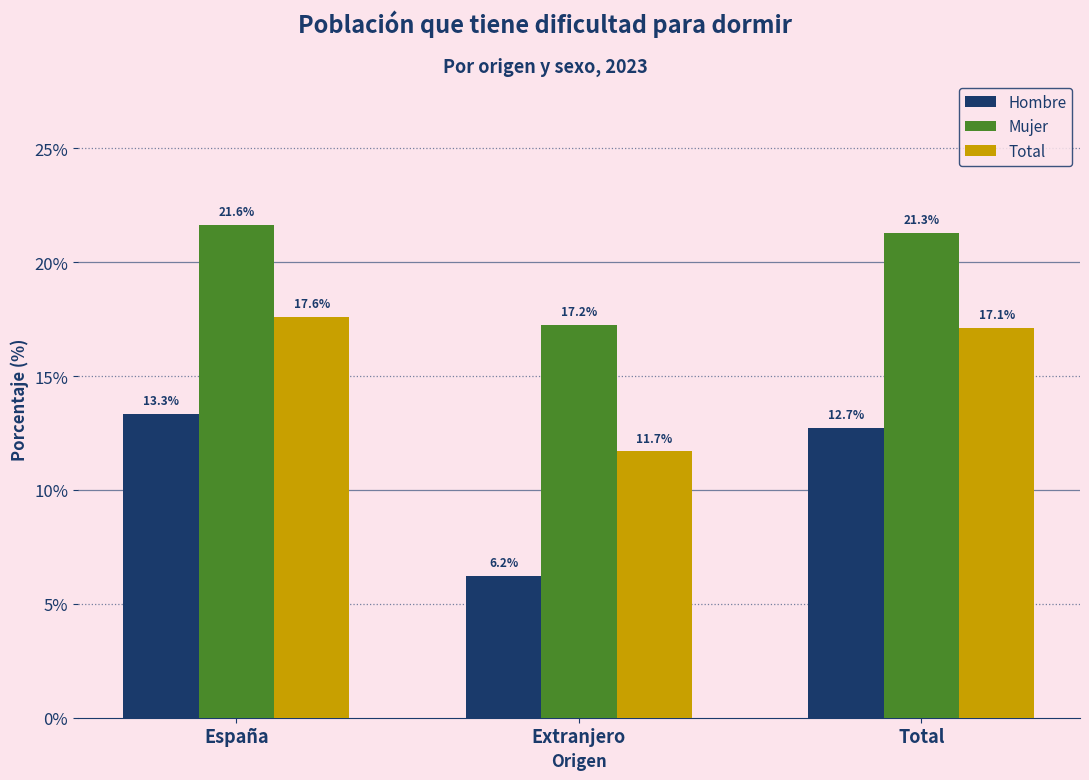

Rank the series by their maximum value, from lowest to highest.

Hombre, Total, Mujer